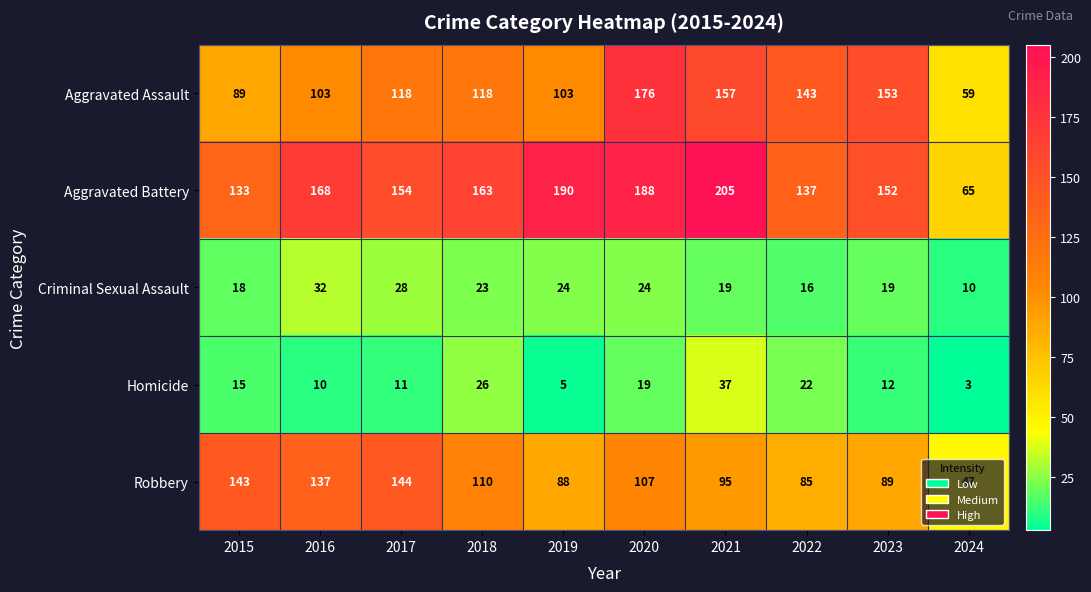

Which series has the widest spread of values?

Aggravated Battery